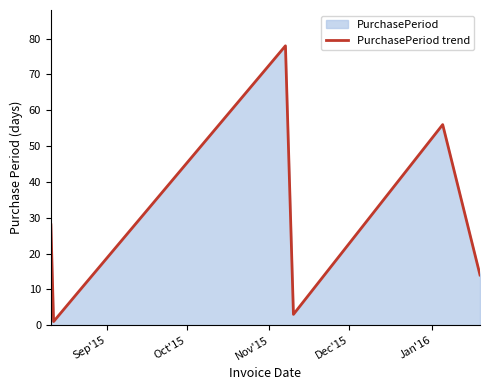

What is the greatest value displayed?

78